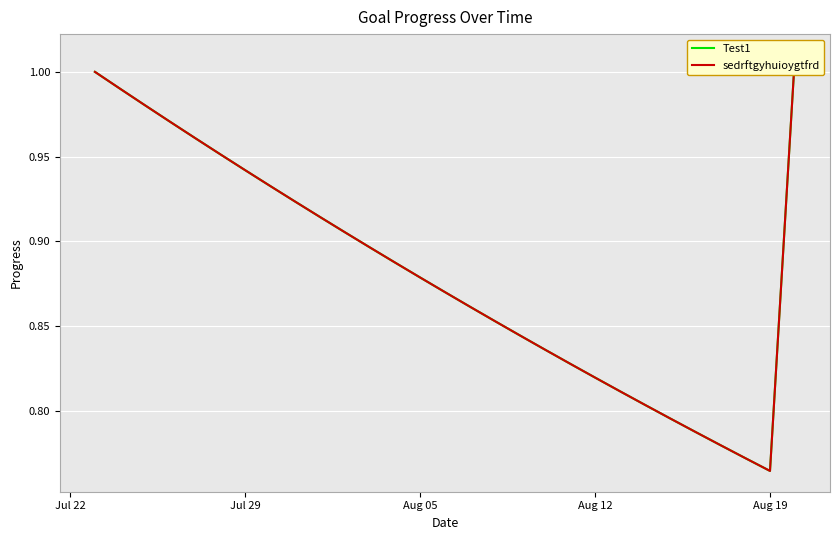

Is the value of sedrftgyhuioygtfrd at Jul 29 greater than the value of Test1 at 8?

Yes